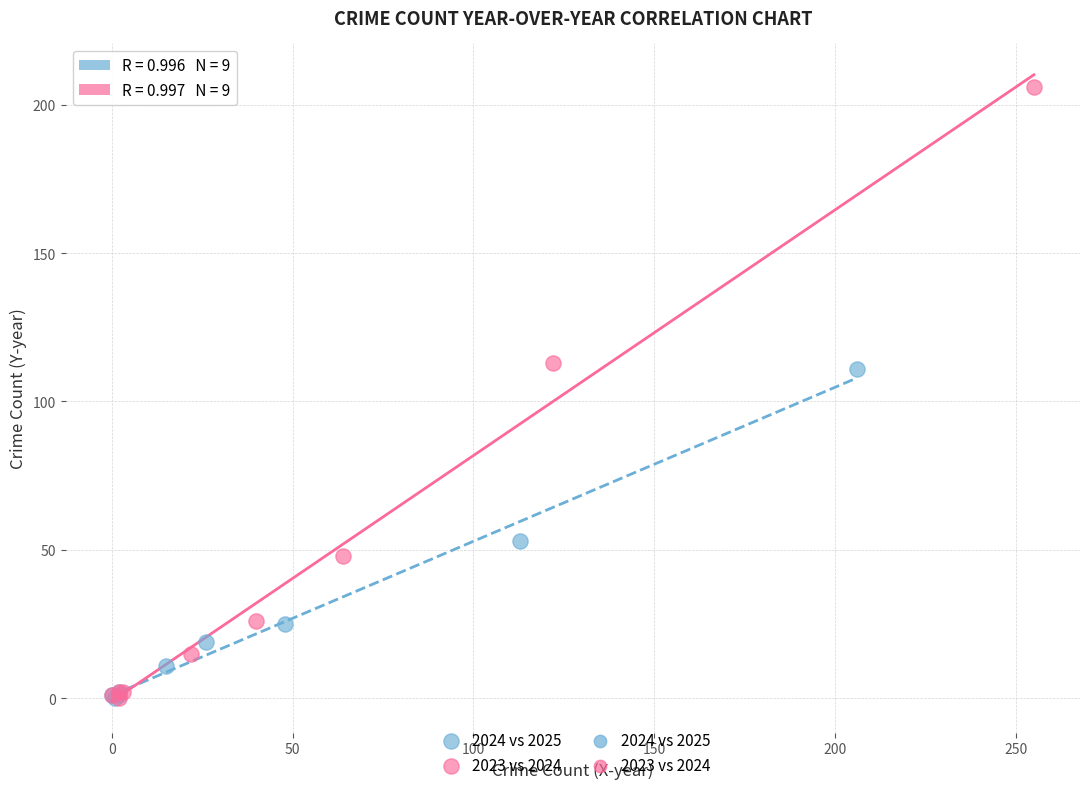

Which series reaches the maximum Y coordinate?

2023 vs 2024